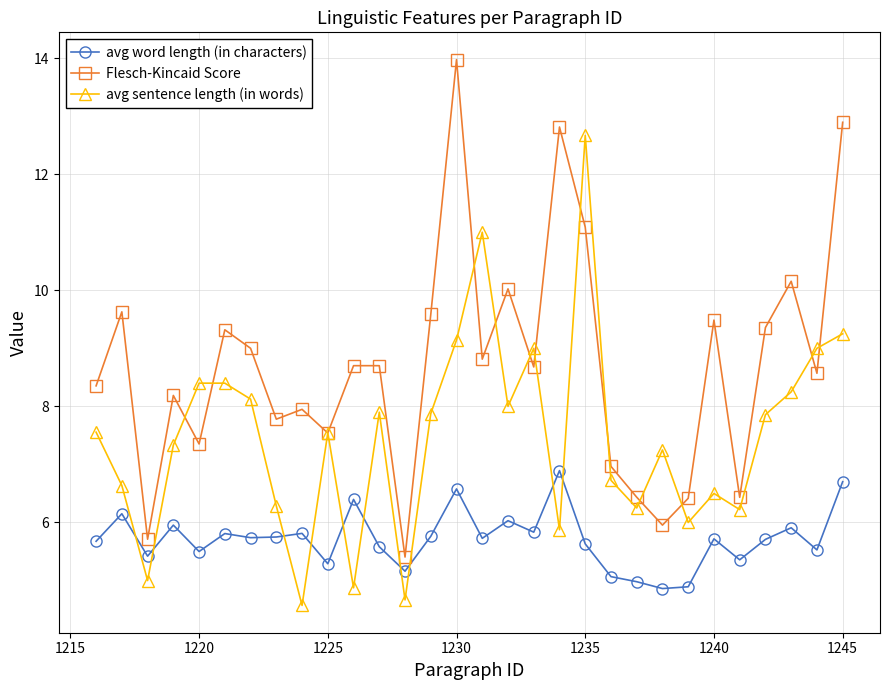

True or false: Flesch-Kincaid Score and avg word length (in characters) intersect in this chart.

False